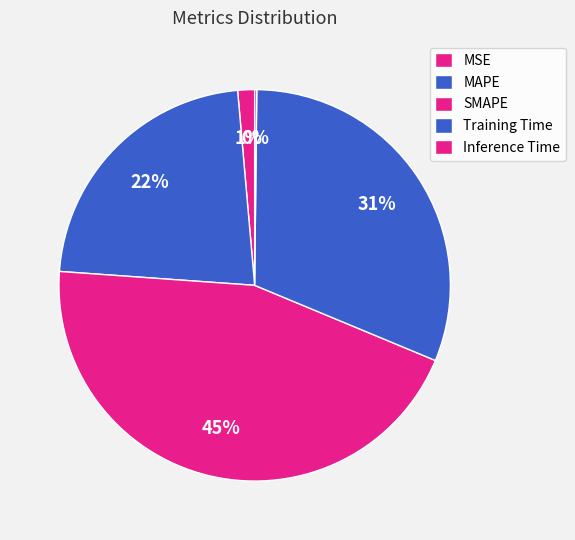

To the nearest percent, what is the difference between the Inference Time and SMAPE slice percentages?

45%